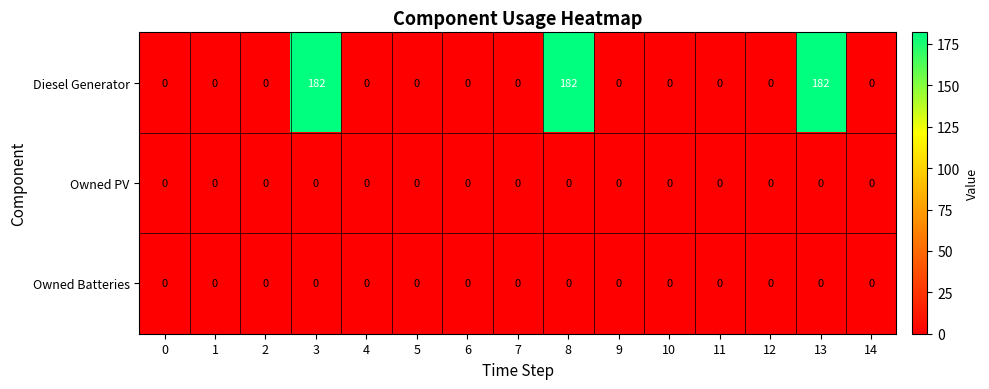

The value of Owned Batteries at 14 is 0. True or false?

True